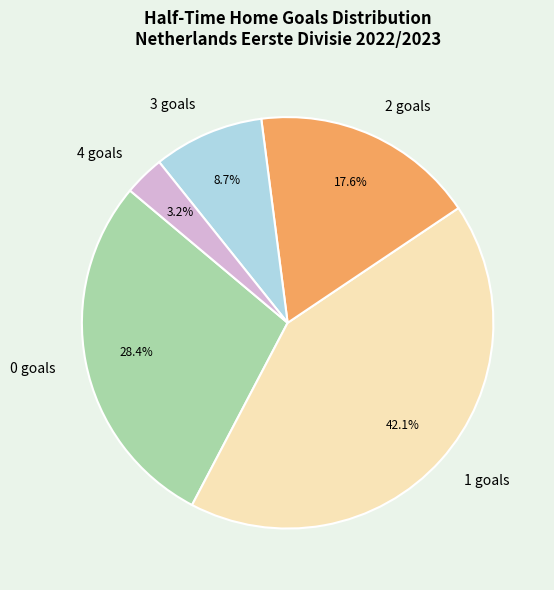

What is the ratio of the value at 2 goals to the value at 0 goals?

0.6